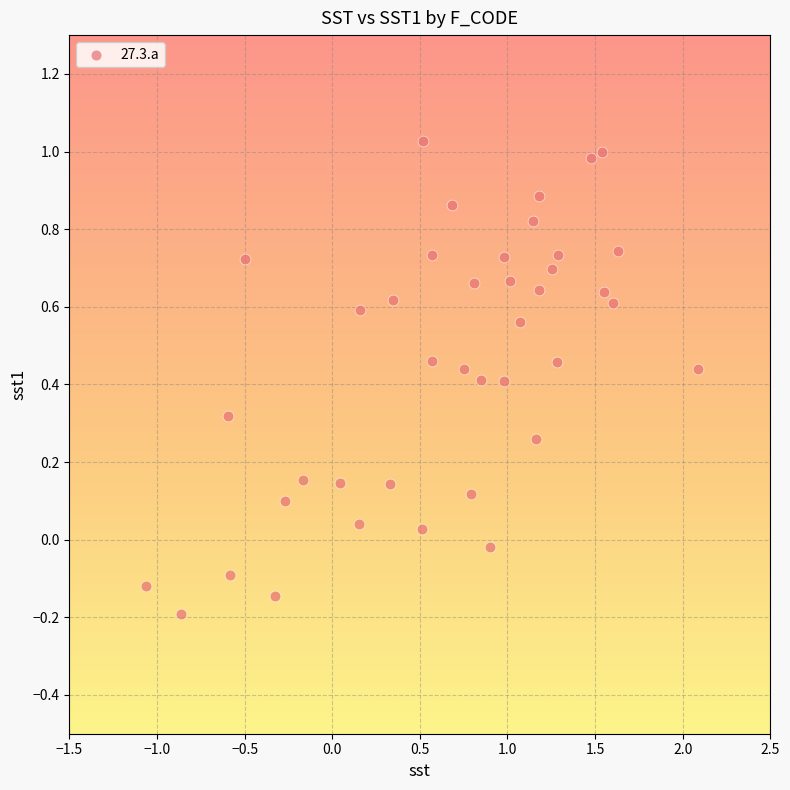

What is the range of Y values (max minus min)?

1.2